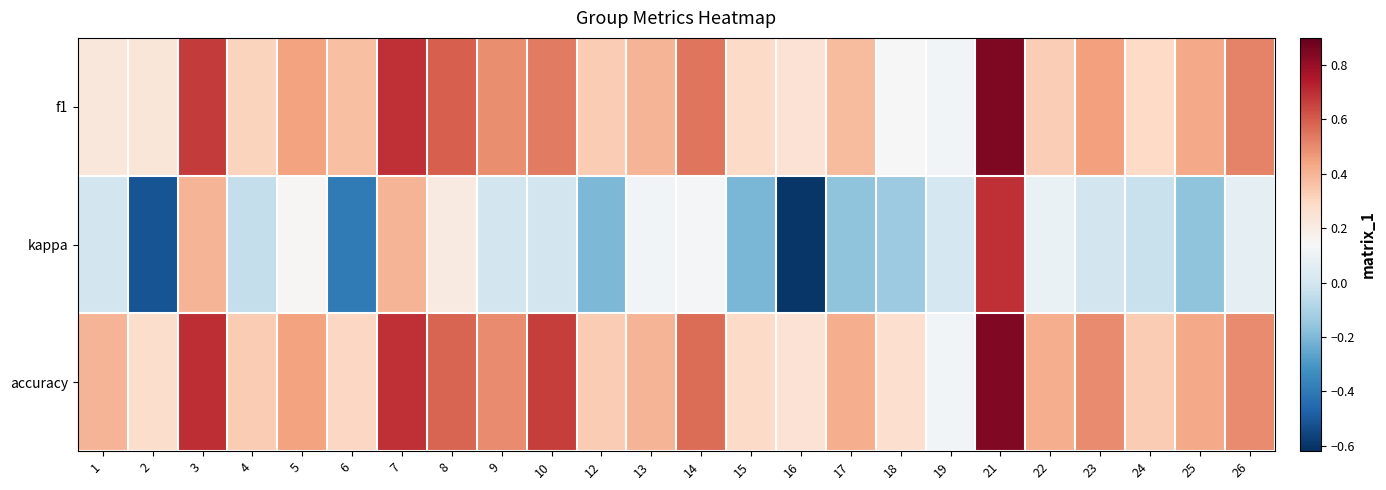

Reading right to left, transcribe all the data shown in this chart.

f1: 26=0.5	25=0.4	24=0.3	23=0.5	22=0.3	21=0.8	19=0.1	18=0.1	17=0.4	16=0.2	15=0.3	14=0.5	13=0.4	12=0.3	10=0.5	9=0.5	8=0.6	7=0.7	6=0.4	5=0.4	4=0.3	3=0.7	2=0.2	1=0.2
kappa: 26=0.1	25=-0.2	24=-0.0	23=0.0	22=0.1	21=0.7	19=0.0	18=-0.1	17=-0.2	16=-0.6	15=-0.2	14=0.1	13=0.1	12=-0.2	10=0.0	9=0.0	8=0.2	7=0.4	6=-0.4	5=0.2	4=-0.0	3=0.4	2=-0.5	1=0.0
accuracy: 26=0.5	25=0.4	24=0.3	23=0.5	22=0.4	21=0.8	19=0.1	18=0.3	17=0.4	16=0.2	15=0.3	14=0.6	13=0.4	12=0.3	10=0.7	9=0.5	8=0.6	7=0.7	6=0.3	5=0.4	4=0.3	3=0.7	2=0.3	1=0.4